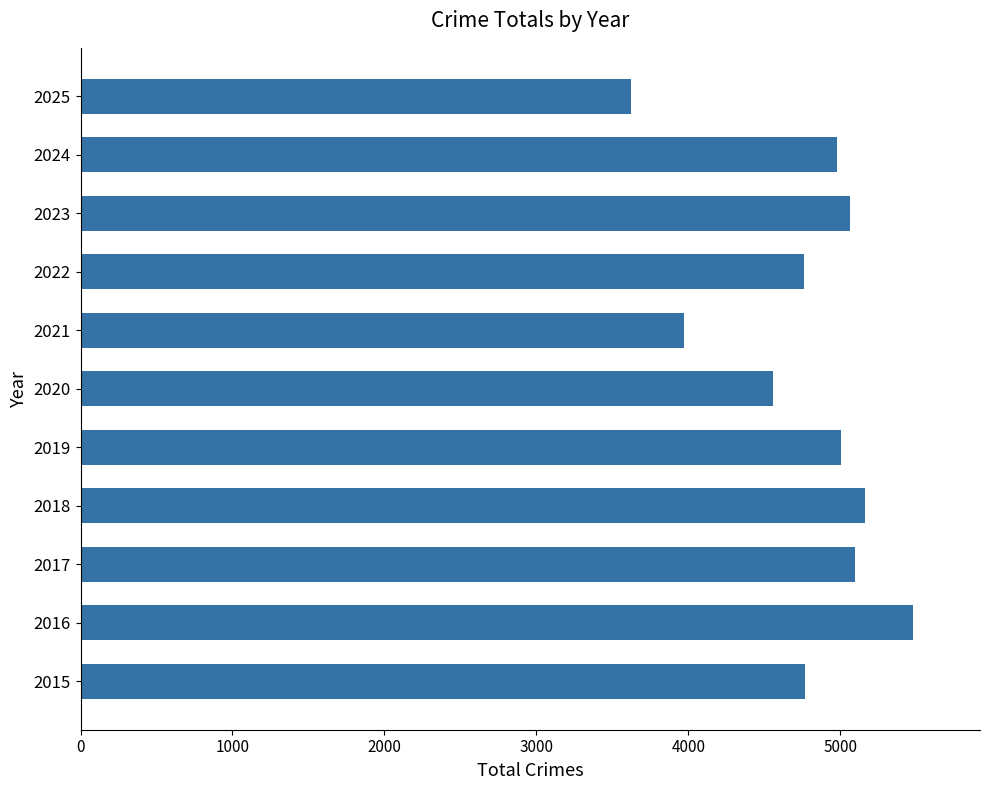

What is the sum of the values at 2021 and 2019?

8978